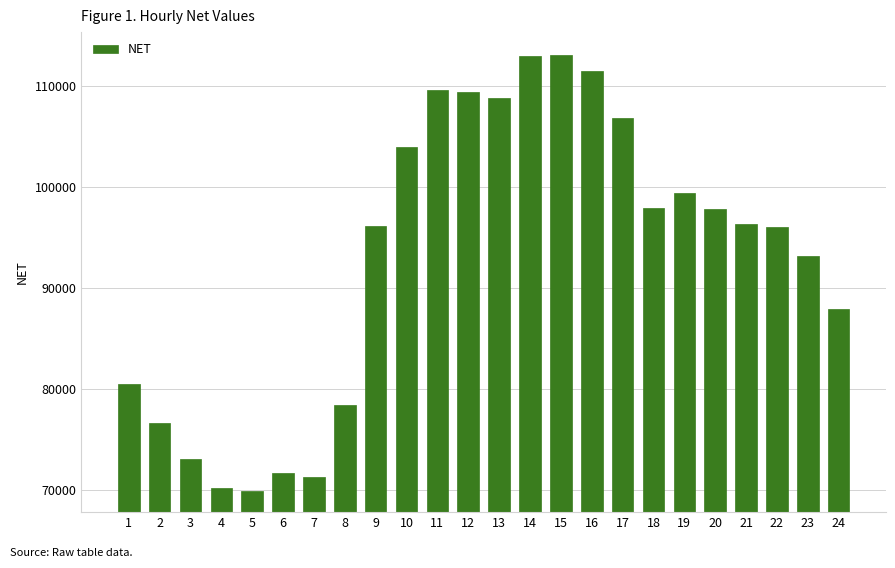

What is the change in value from 15 to 19?

-13678.7